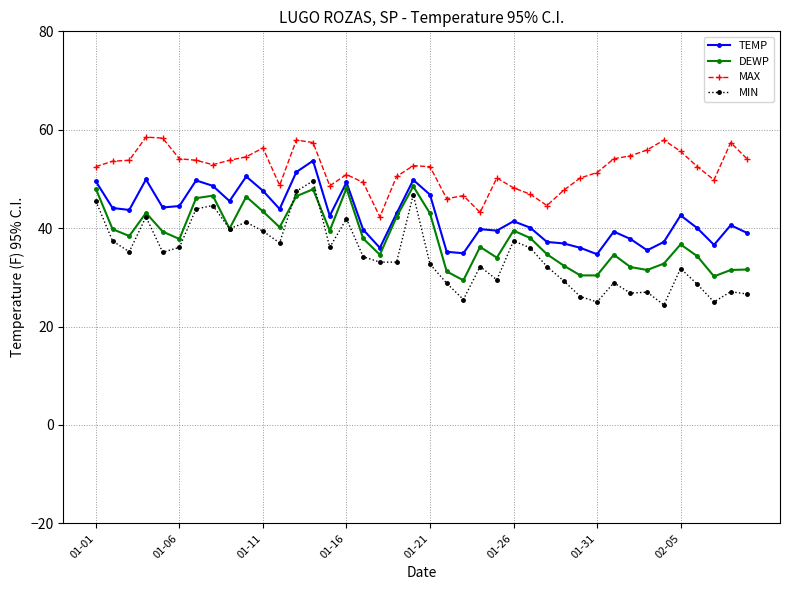

True or false: MAX has more than 0 points higher than both neighbors.

True